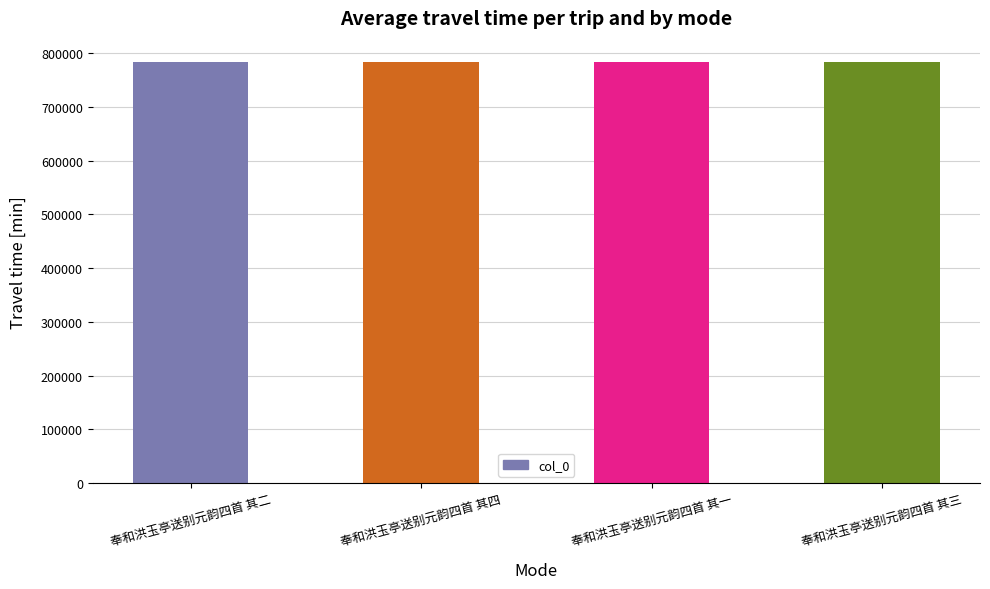

What is the ratio of the value at 奉和洪玉亭送别元韵四首 其二 to the value at 奉和洪玉亭送别元韵四首 其三?

1.0